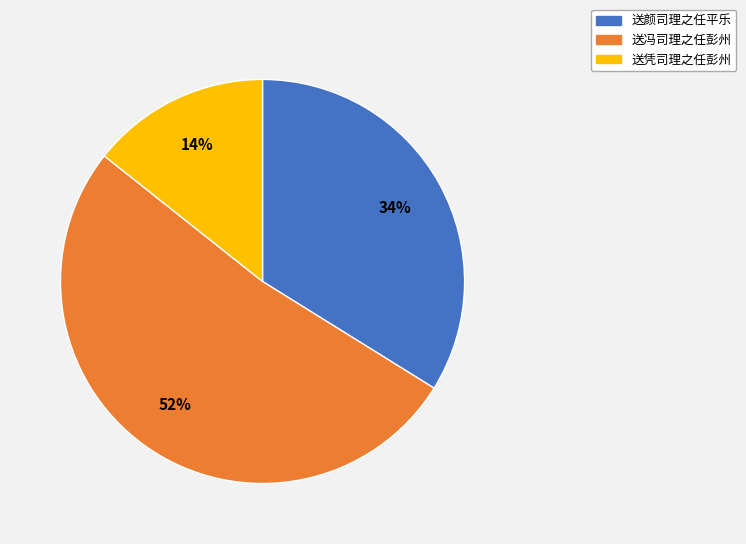

What is the smallest slice in the pie chart?

送凭司理之任彭州